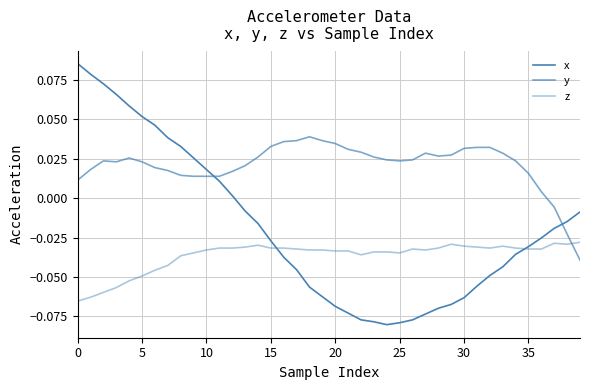

Between which two adjacent categories do z and x first intersect?

15 and 16